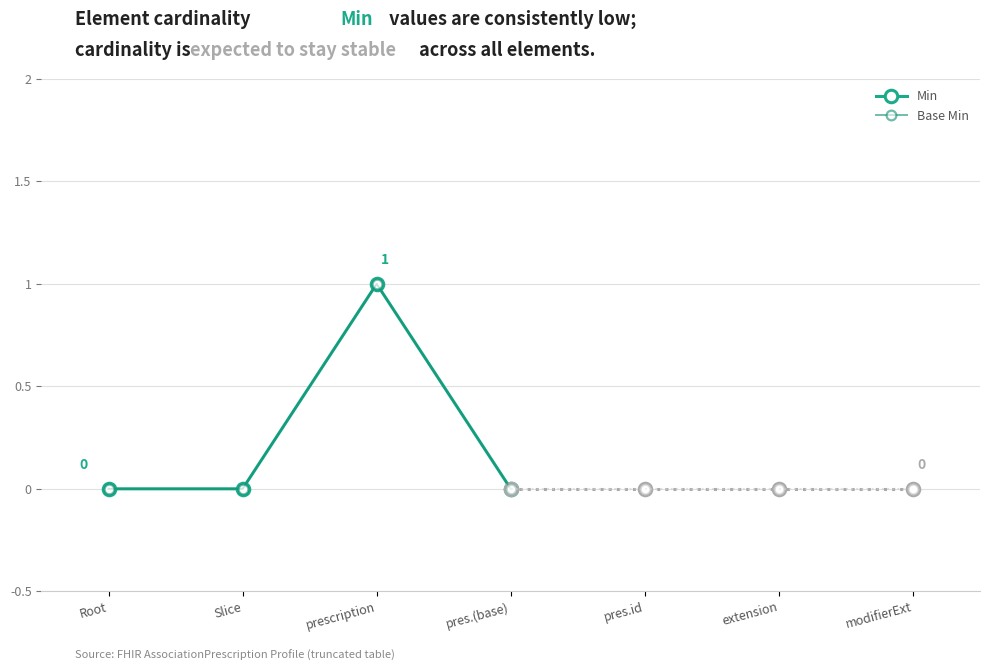

At which category is the sum across all series the highest?

prescription